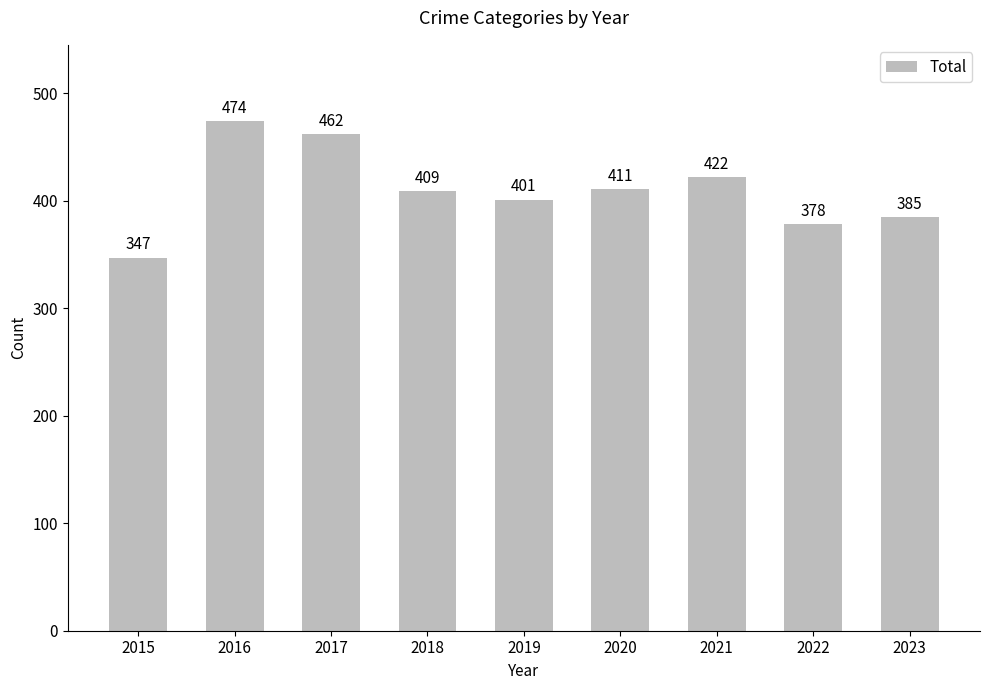

Reading left to right, extract all data points from this chart.

2015=347	2016=474	2017=462	2018=409	2019=401	2020=411	2021=422	2022=378	2023=385